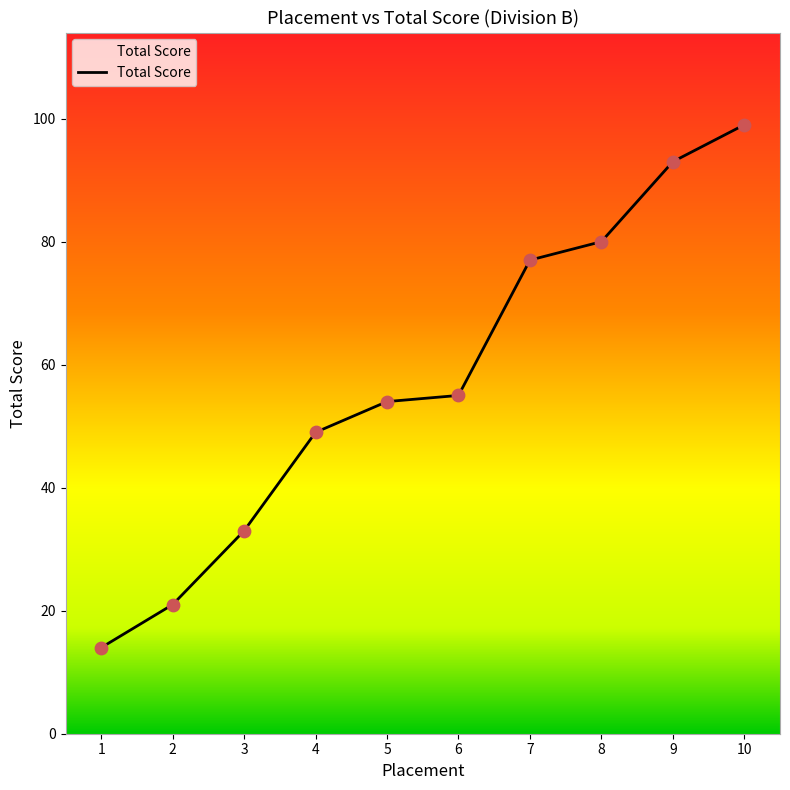

What is the ratio of the value at 4 to the value at 7?

0.6